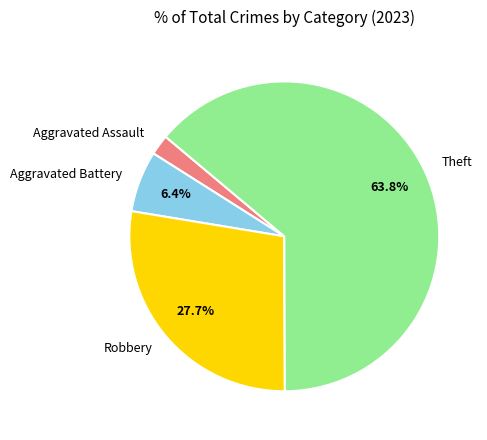

Count the number of slices in the pie.

4